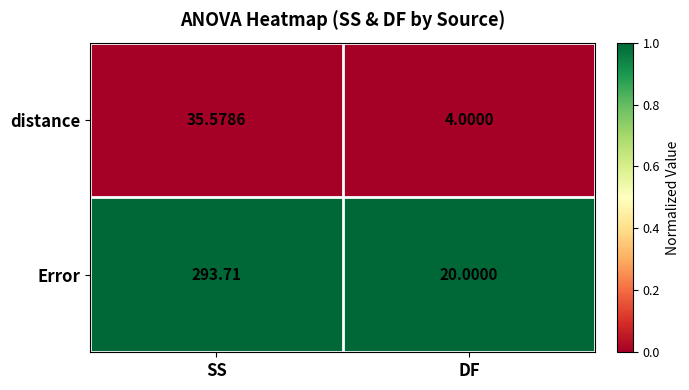

Which series changed the most between SS and DF?

Error